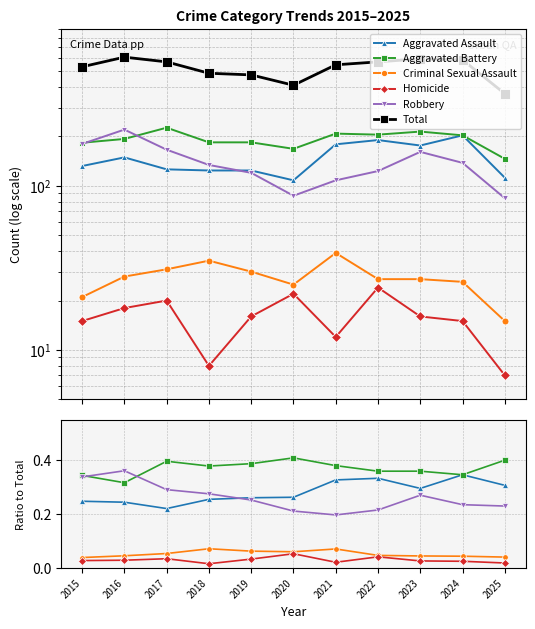

Reading right to left, list all the values displayed in this chart.

Aggravated Assault: 0.3	0.3	0.3	0.3	0.3	0.3	0.3	0.3	0.2	0.2	0.2
Aggravated Battery: 0.4	0.3	0.4	0.4	0.4	0.4	0.4	0.4	0.4	0.3	0.3
Criminal Sexual Assault: 0.0	0.0	0.0	0.0	0.1	0.1	0.1	0.1	0.1	0.0	0.0
Homicide: 0.0	0.0	0.0	0.0	0.0	0.1	0.0	0.0	0.0	0.0	0.0
Robbery: 0.2	0.2	0.3	0.2	0.2	0.2	0.3	0.3	0.3	0.4	0.3
Total: 364.0	585.0	594.0	569.0	546.0	410.0	474.0	485.0	569.0	608.0	531.0